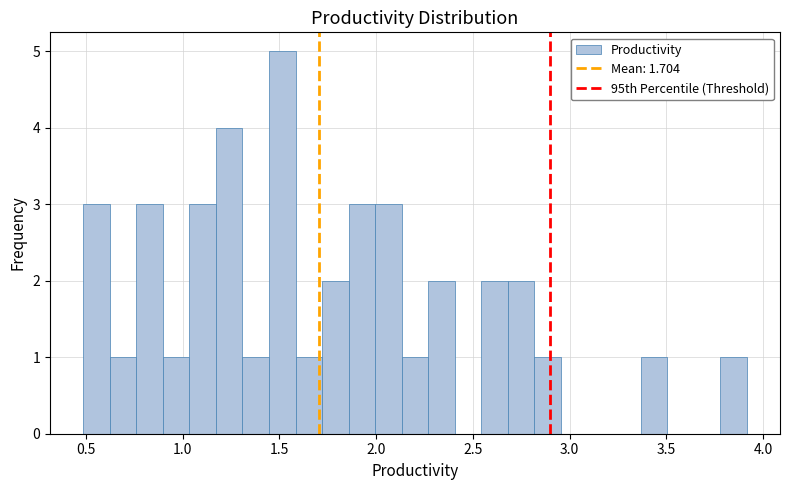

Around what value on the x-axis is the tallest bar? Give the approximate position of its centre, as read against the axis.

1.50